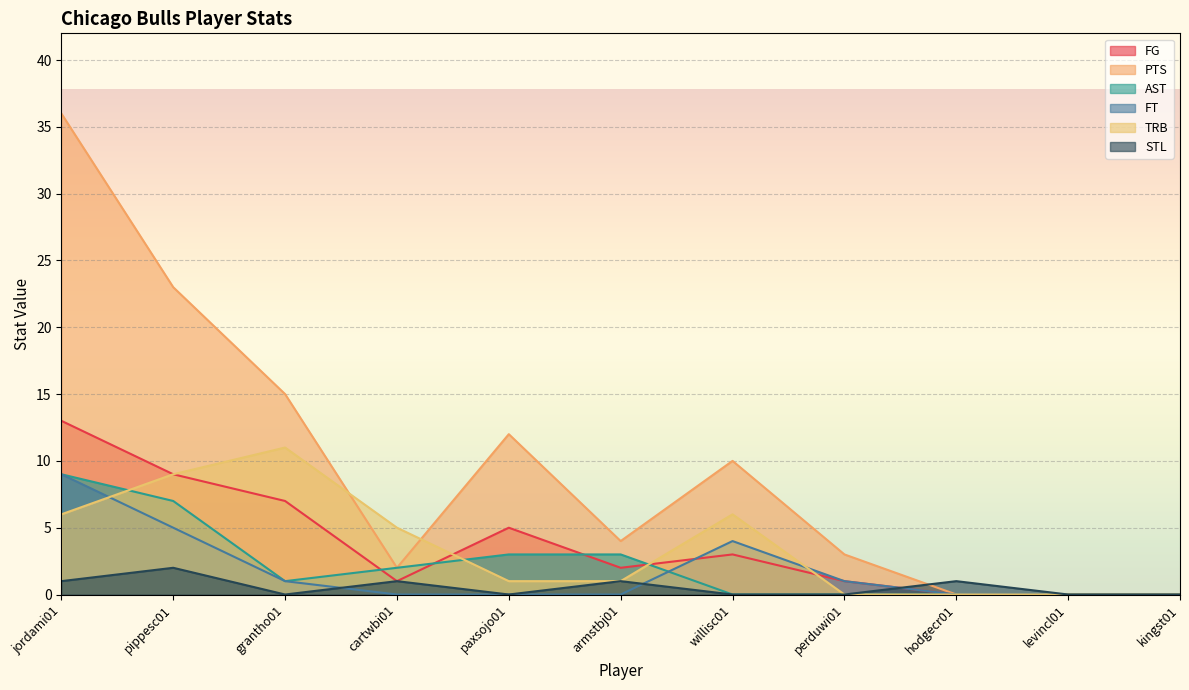

Rank the categories by PTS value from highest to lowest.

jordami01, pippesc01, grantho01, paxsojo01, willisc01, armstbj01, perduwi01, cartwbi01, hodgecr01, levincl01, kingst01